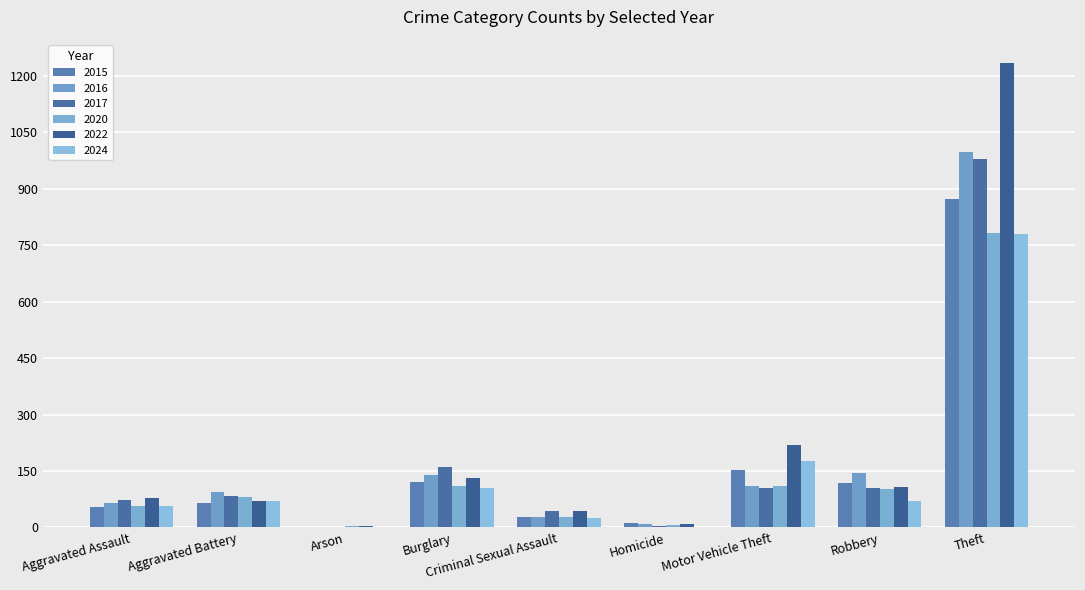

Rank the series by their maximum value, from lowest to highest.

2024, 2020, 2015, 2017, 2016, 2022